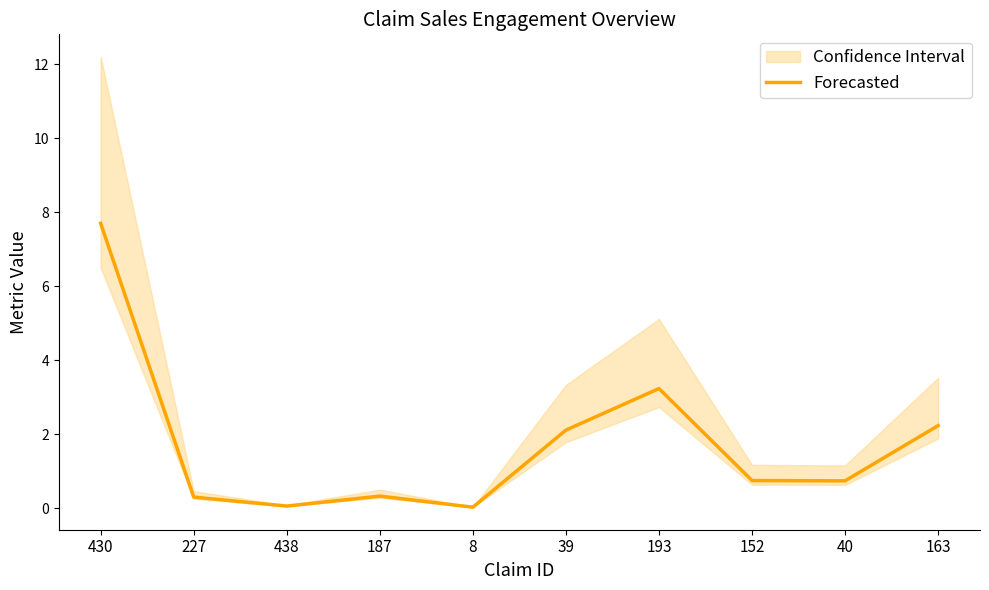

How many categories are shown in the chart?

10